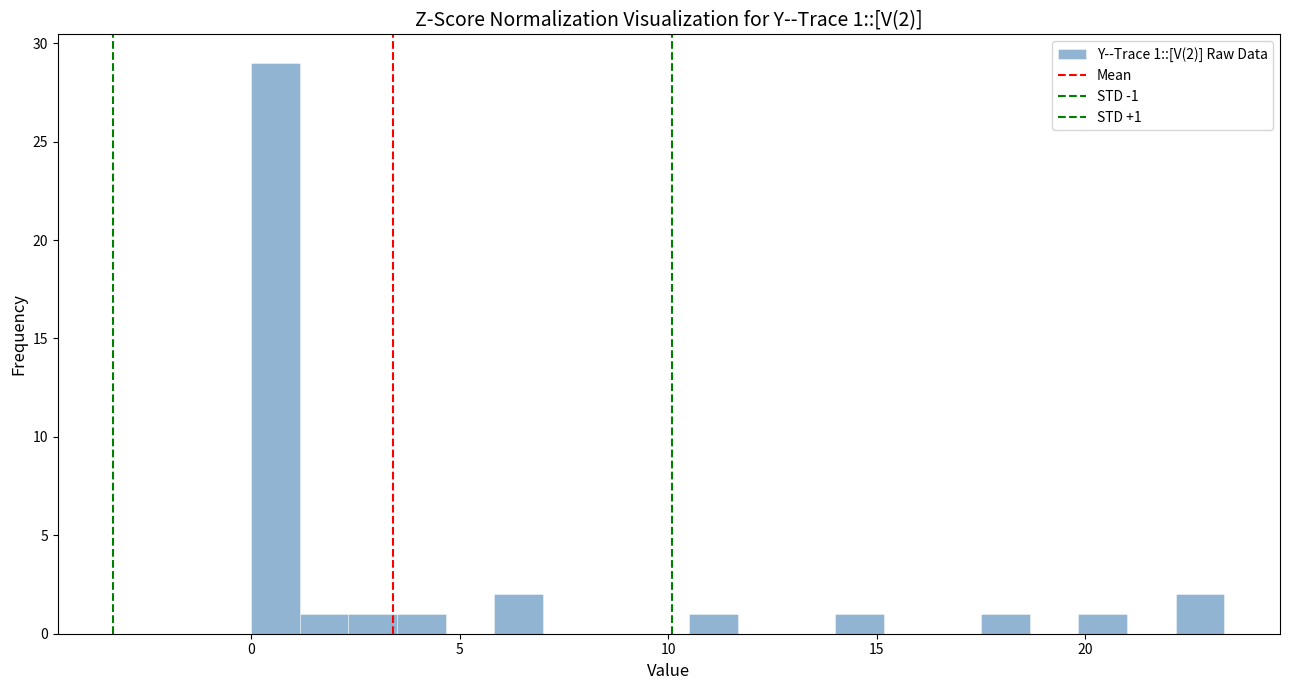

Around what value on the x-axis is the tallest bar? Give the approximate position of its centre, as read against the axis.

0.5